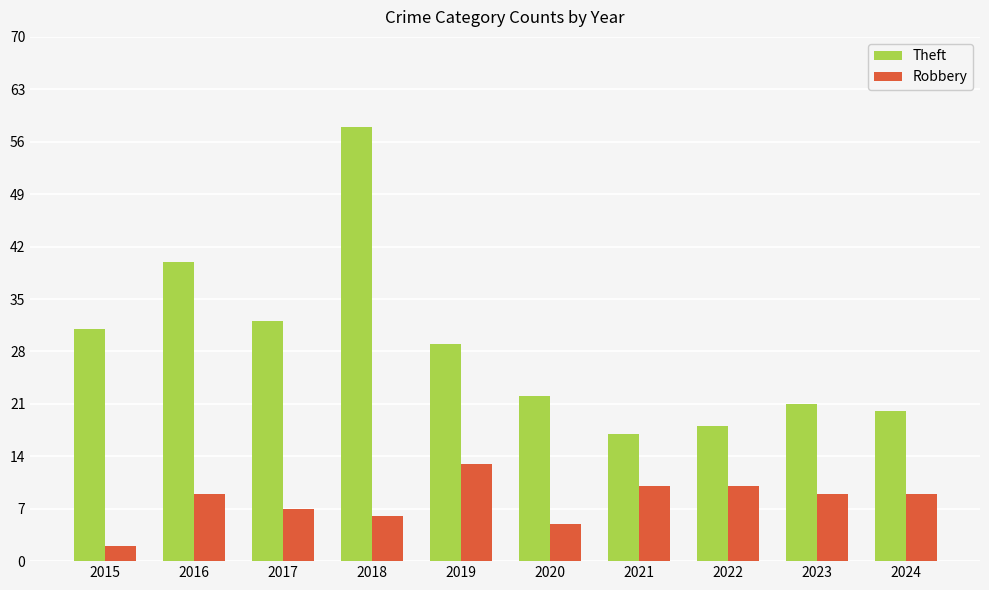

Reading left to right, transcribe all the data shown in this chart.

Theft: 2015=31	2016=40	2017=32	2018=58	2019=29	2020=22	2021=17	2022=18	2023=21	2024=20
Robbery: 2015=2	2016=9	2017=7	2018=6	2019=13	2020=5	2021=10	2022=10	2023=9	2024=9